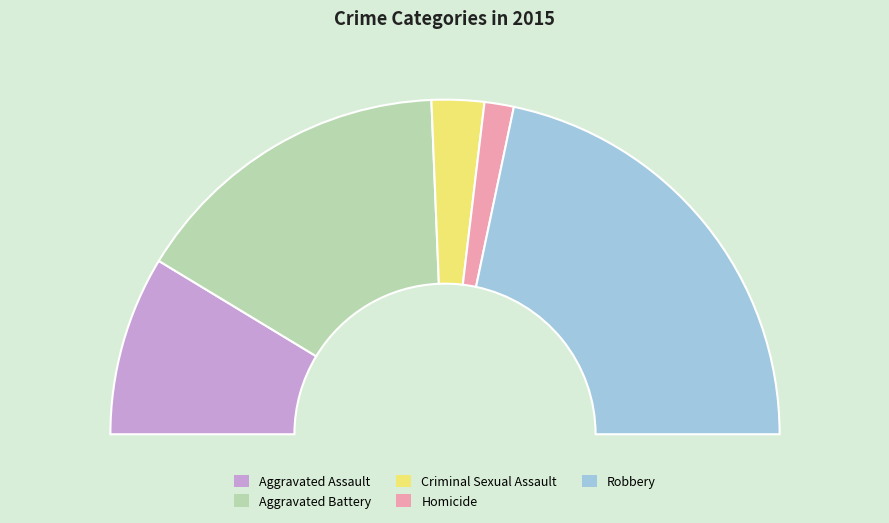

True or false: Robbery accounts for 34% of the total.

False